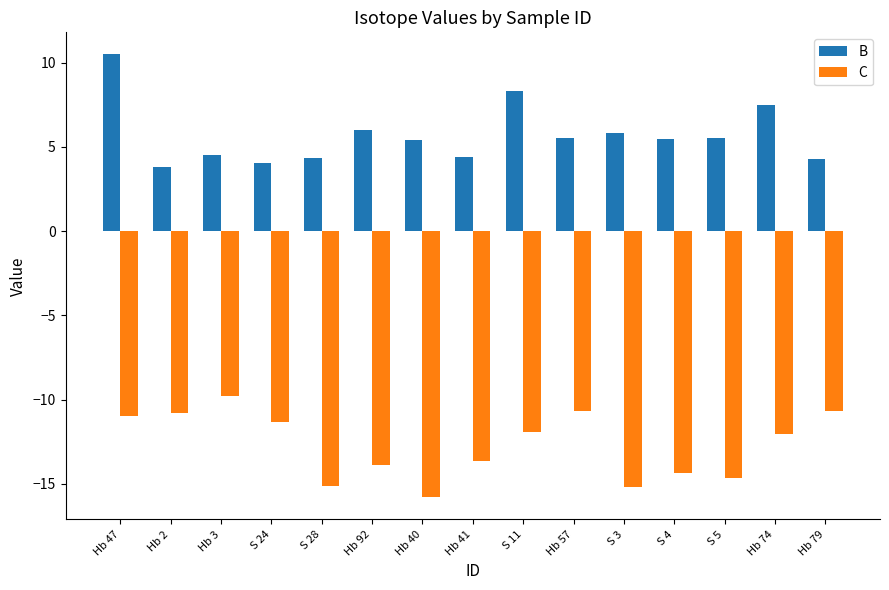

Count the number of categories in the chart.

15